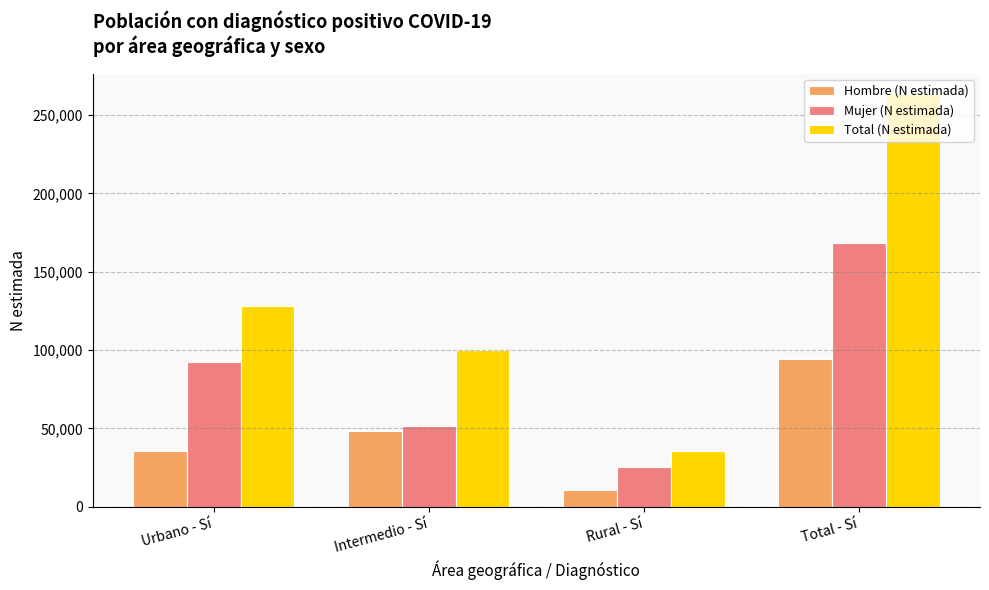

What is the label of the 2nd bar from the right?

Rural - Sí